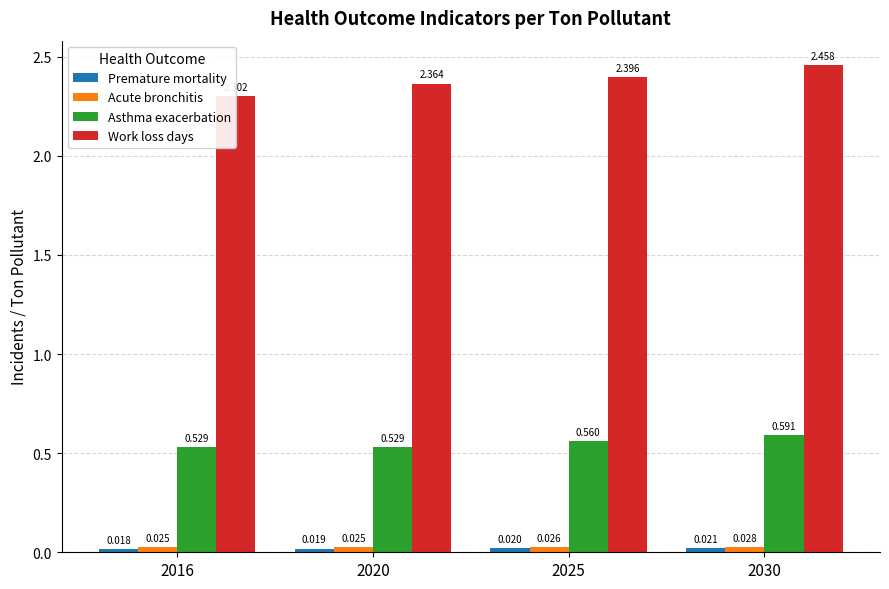

What are all the series names shown in the legend?

Premature mortality, Acute bronchitis, Asthma exacerbation, Work loss days